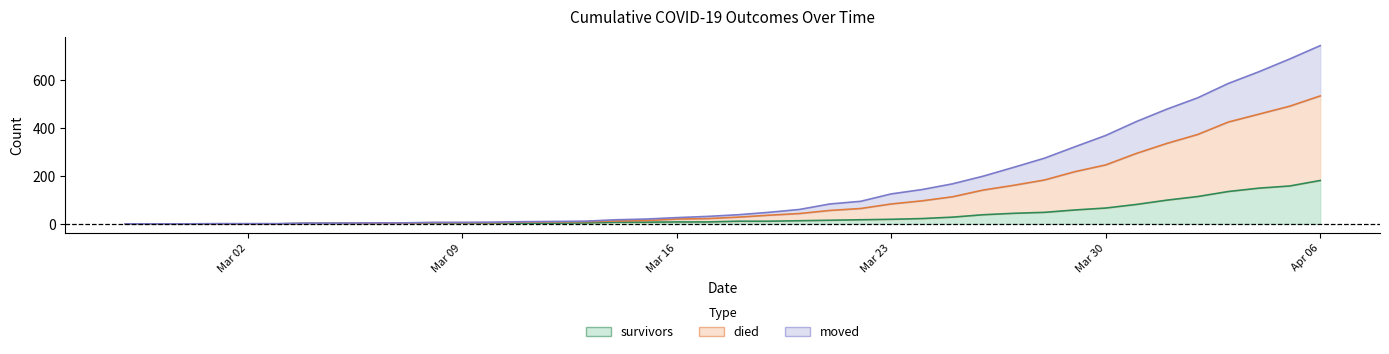

Is it true that survivors equals 4 at 2020-03-13?

True